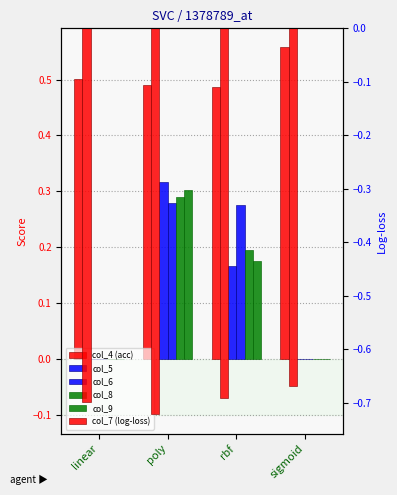

True or false: col_4 (acc) has a value of 0.6 at sigmoid.

True